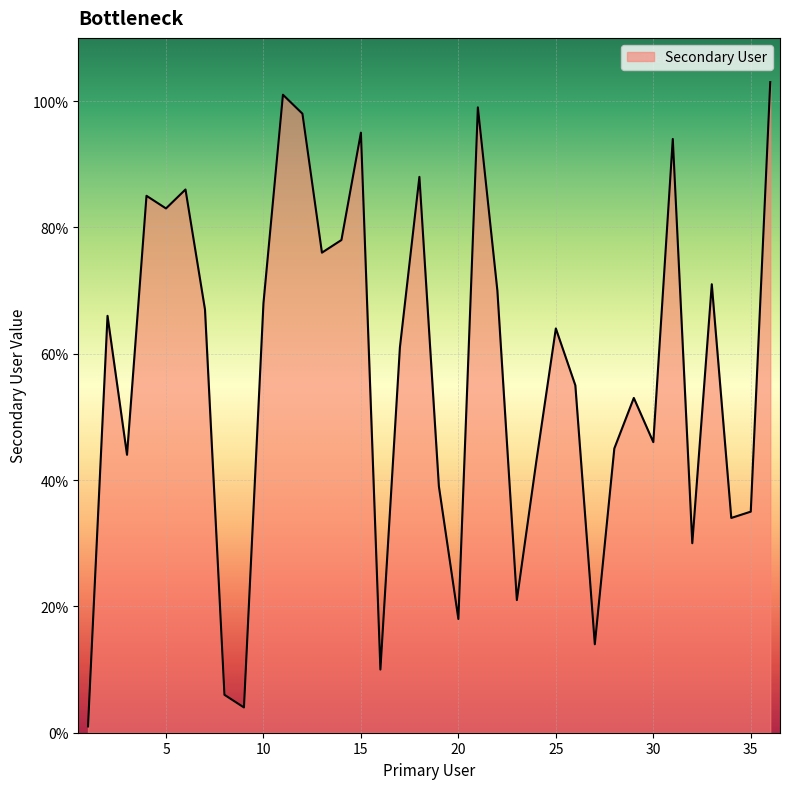

What is the difference between the maximum and minimum values?

102